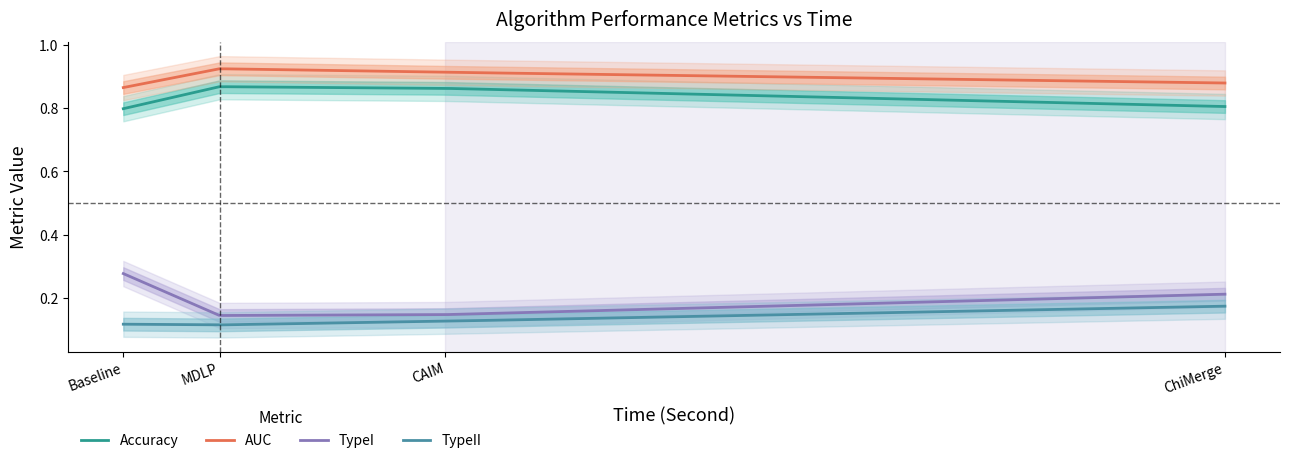

Reading left to right, list all the values displayed in this chart.

Accuracy: Baseline=0.8	MDLP=0.9	CAIM=0.9	ChiMerge=0.8
AUC: Baseline=0.9	MDLP=0.9	CAIM=0.9	ChiMerge=0.9
TypeI: Baseline=0.3	MDLP=0.1	CAIM=0.1	ChiMerge=0.2
TypeII: Baseline=0.1	MDLP=0.1	CAIM=0.1	ChiMerge=0.2